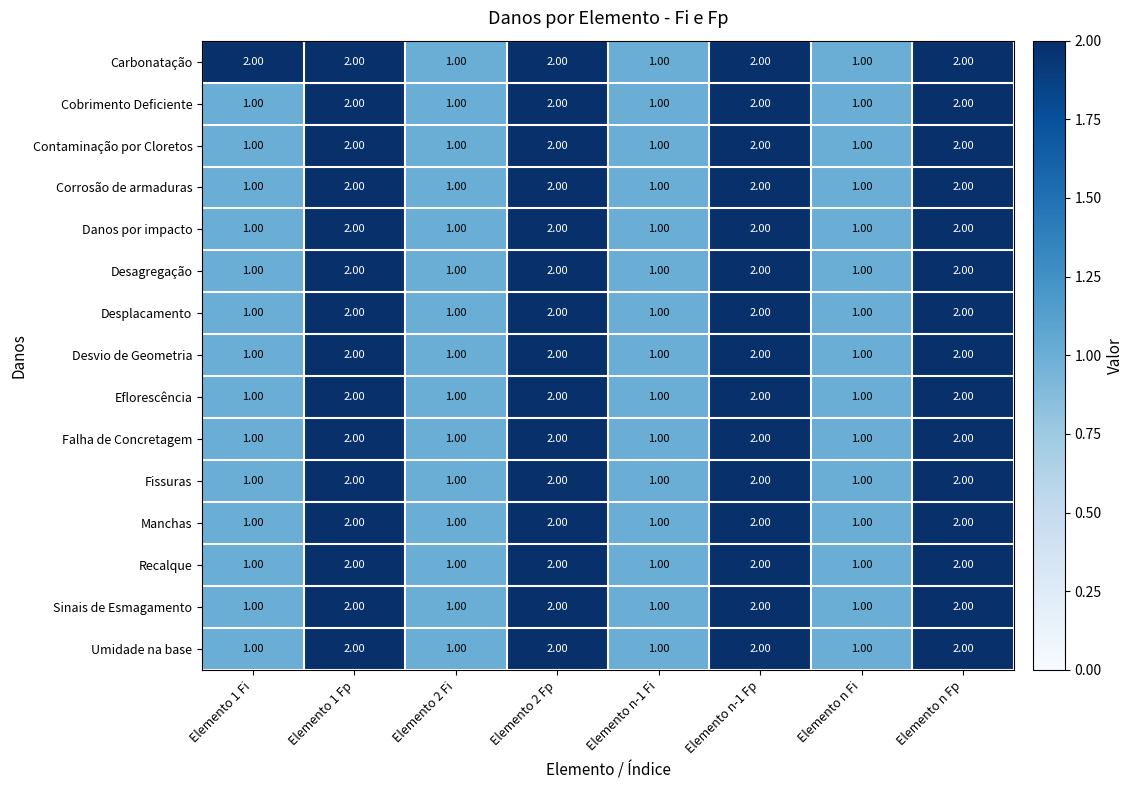

Which series has the largest total across all categories?

Carbonatação